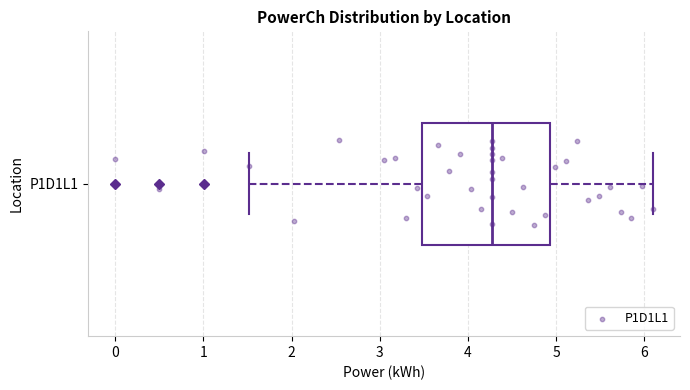

Where is the right edge of the box for P1D1L1 on the x-axis? The values are not printed on the chart, so give them approximately, as read against the axis.

4.9